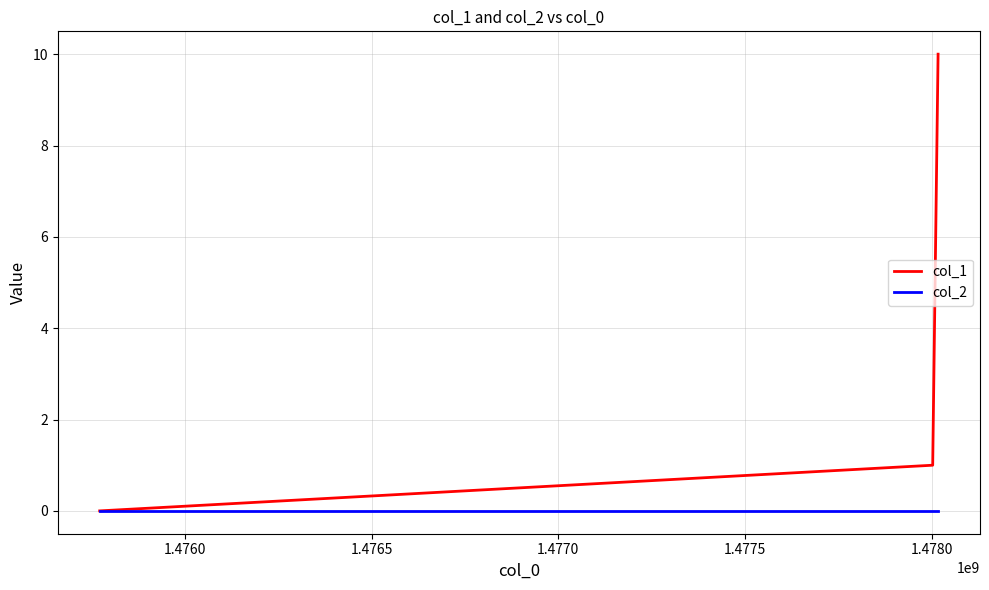

Rank the series by their average value, from lowest to highest.

col_2, col_1